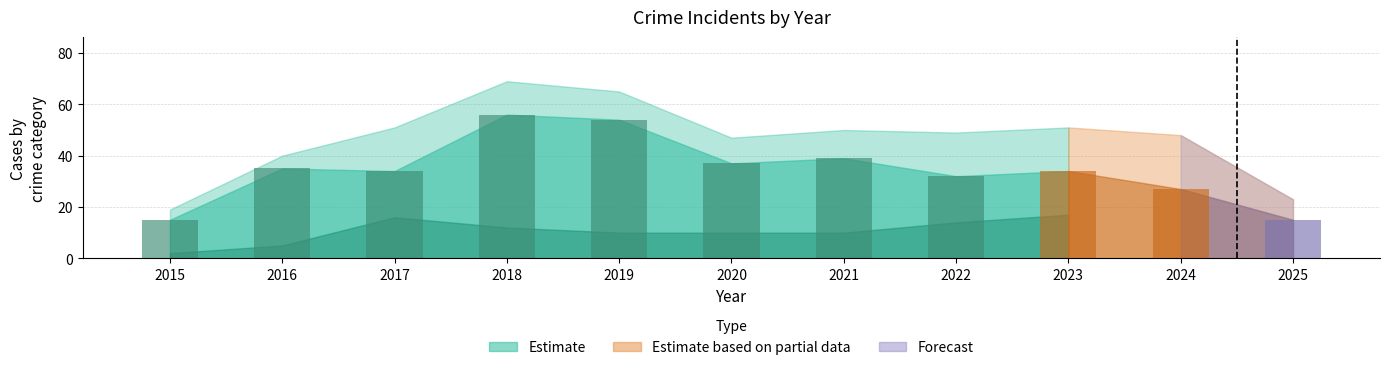

Between 2019 and 2022, which is larger?

2019